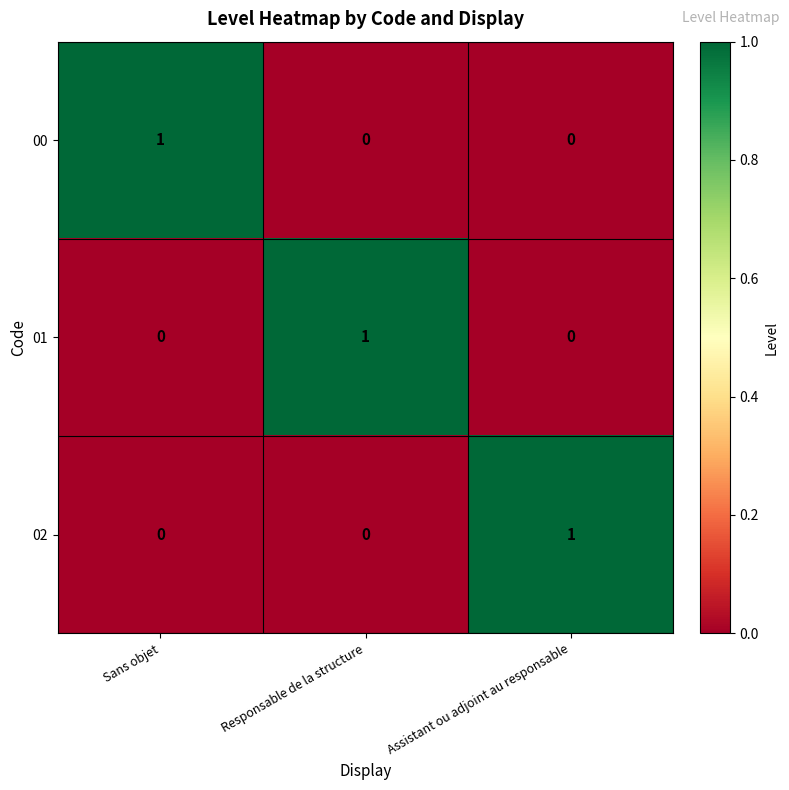

How many distinct data groups are displayed?

3